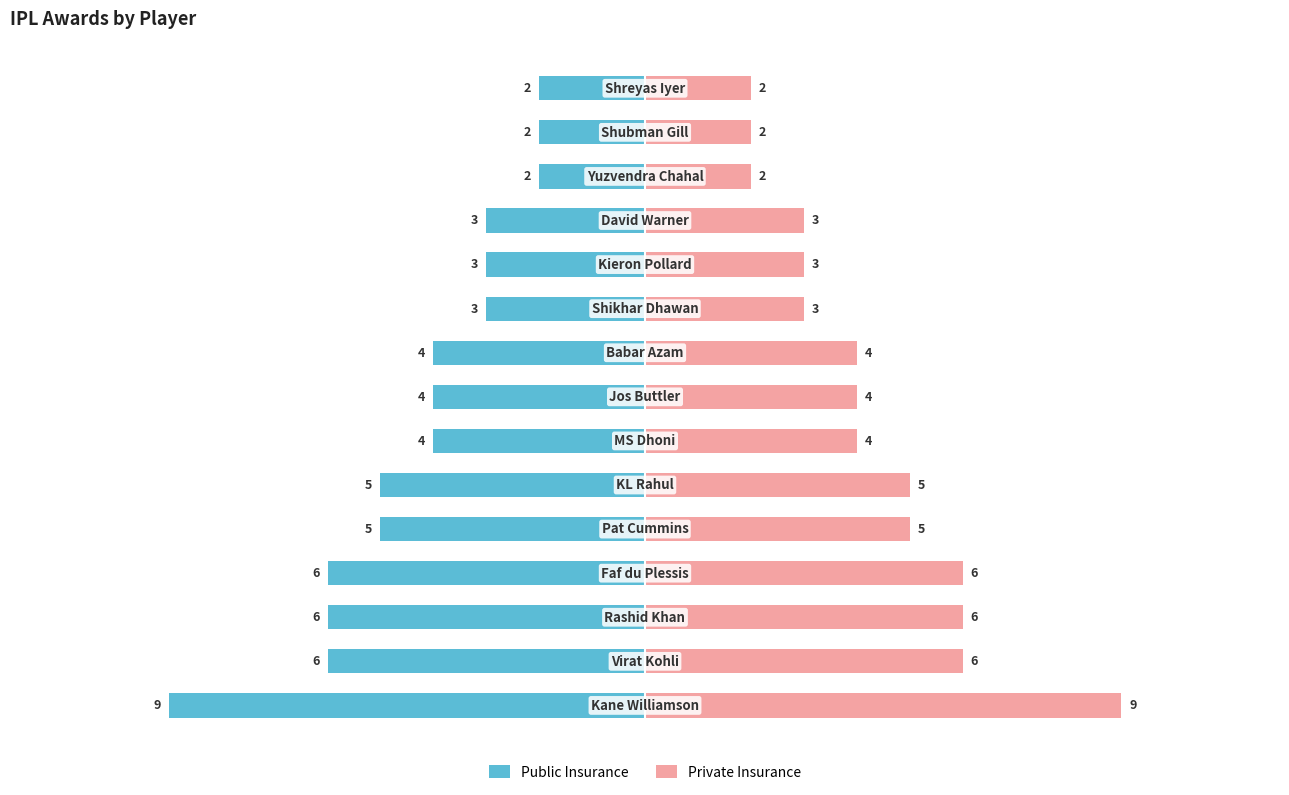

How many bars are there in each group?

2